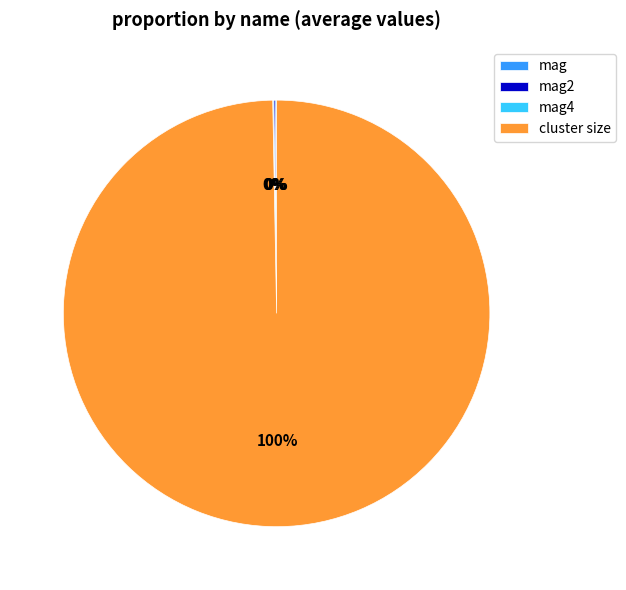

What is the largest slice in the pie chart?

cluster size